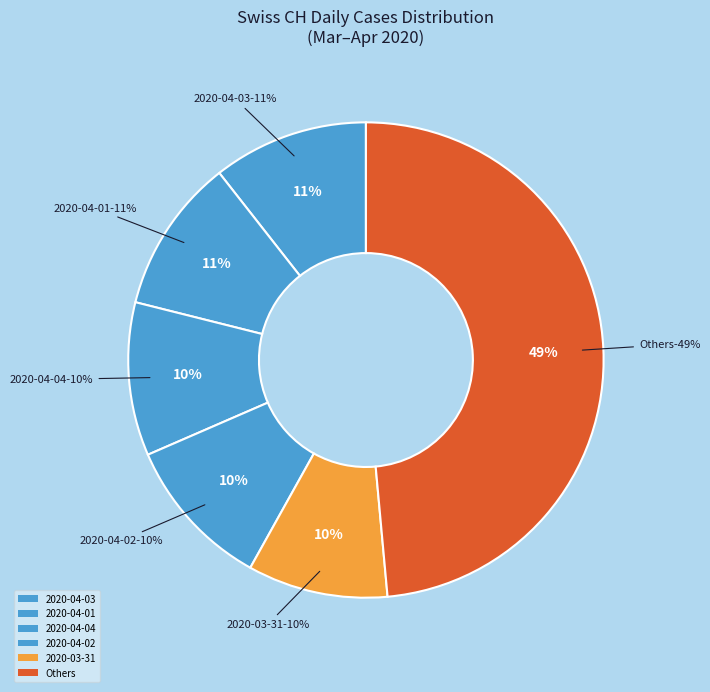

True or false: 2020-03-31 accounts for 2% of the total.

False